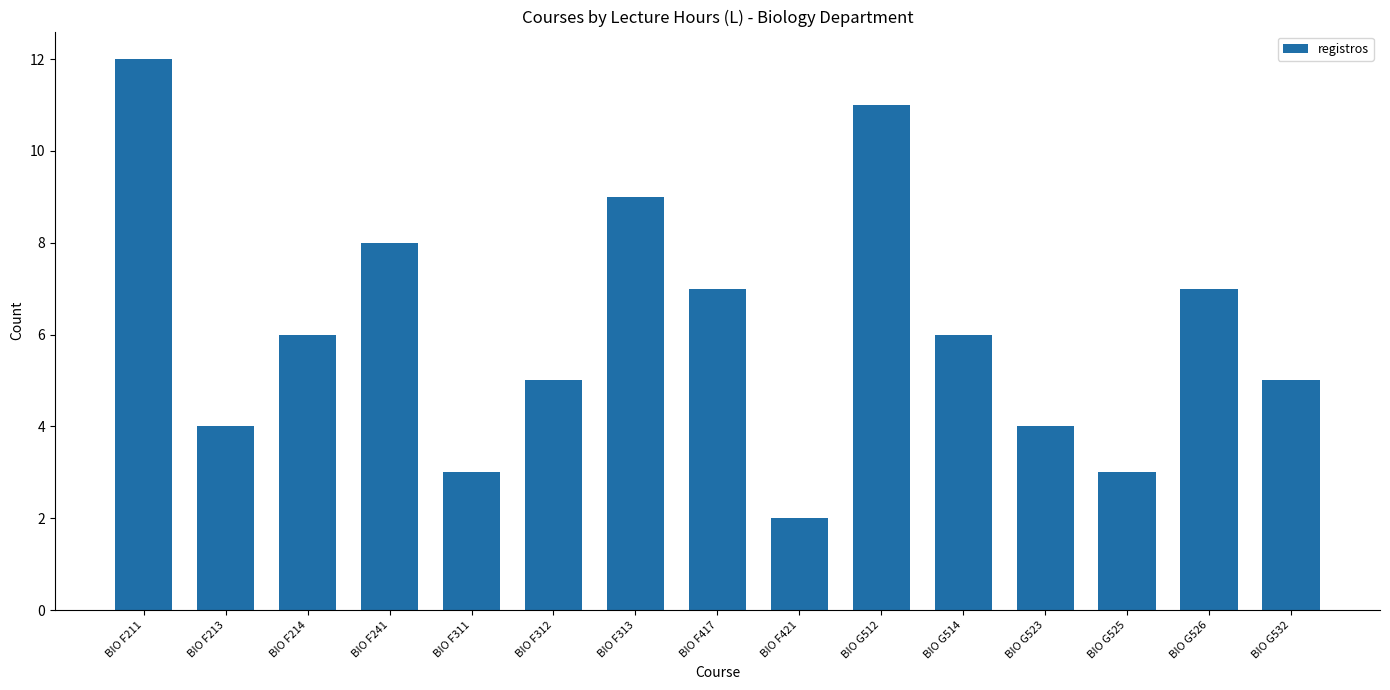

What is the difference between the values at BIO F313 and BIO G525?

6